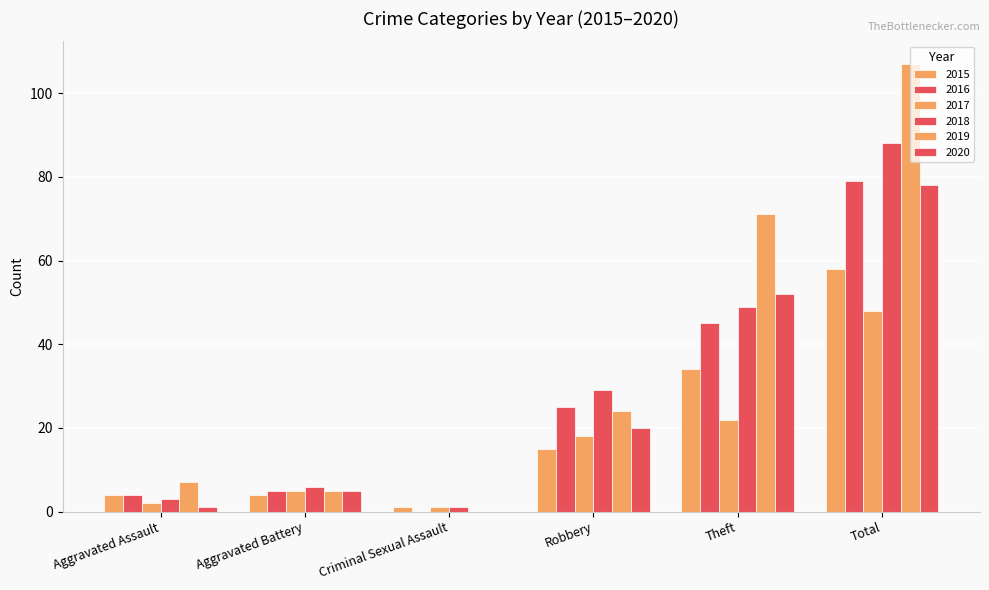

How many groups of bars are there?

6